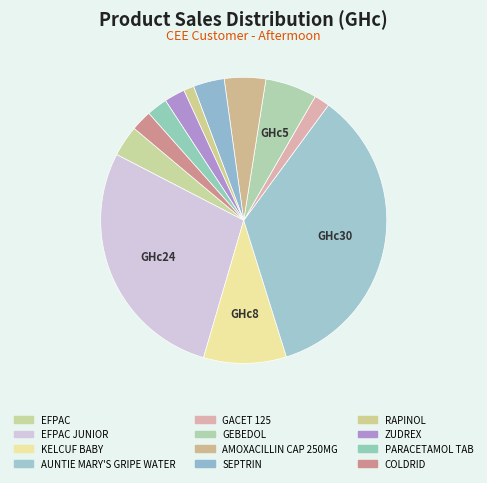

How many segments does this pie chart have?

12